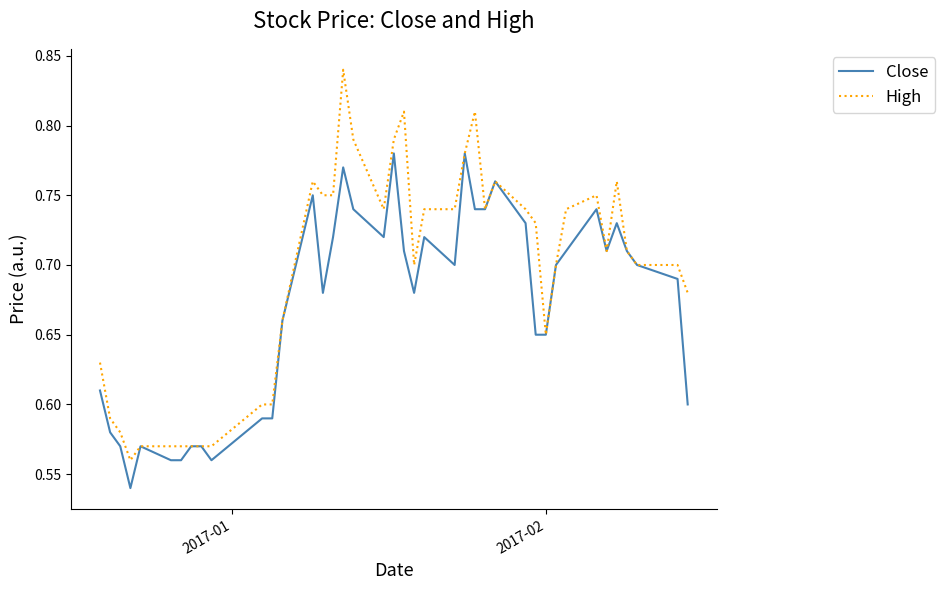

Which series has the largest range (max minus min)?

High